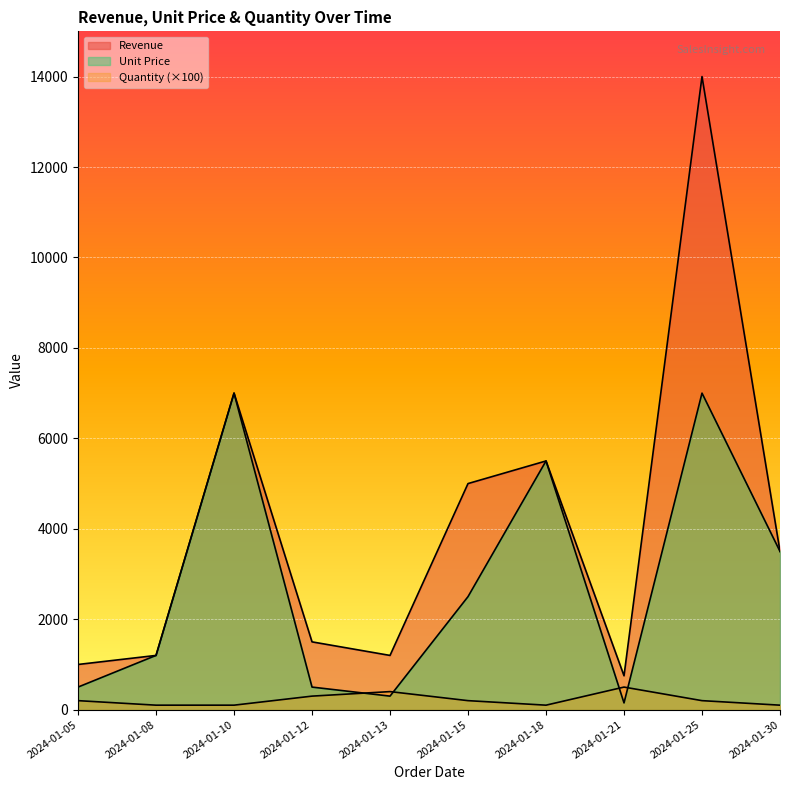

Rank the series at 2024-01-15 from lowest to highest value.

Quantity, Unit Price, Revenue